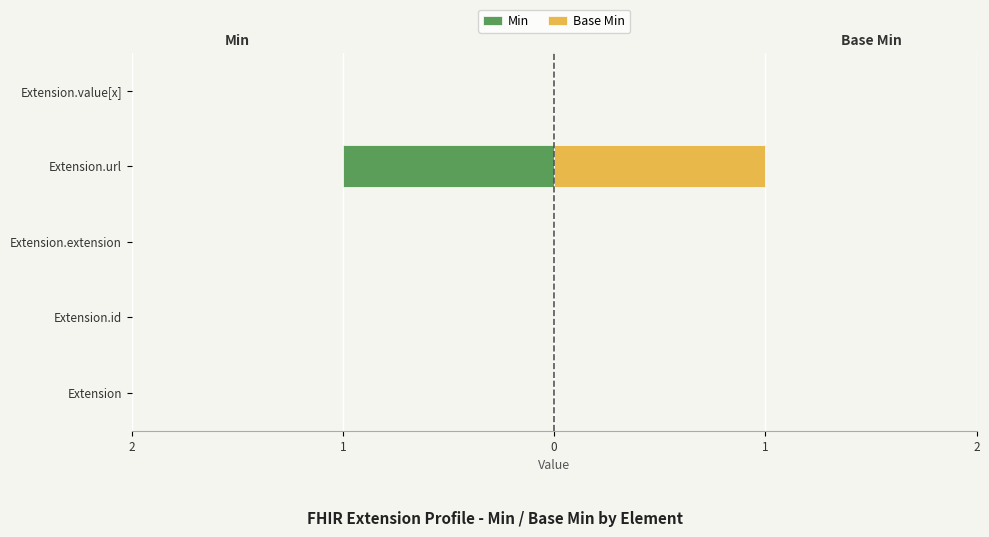

Is it true that Min equals 0 at Extension?

True